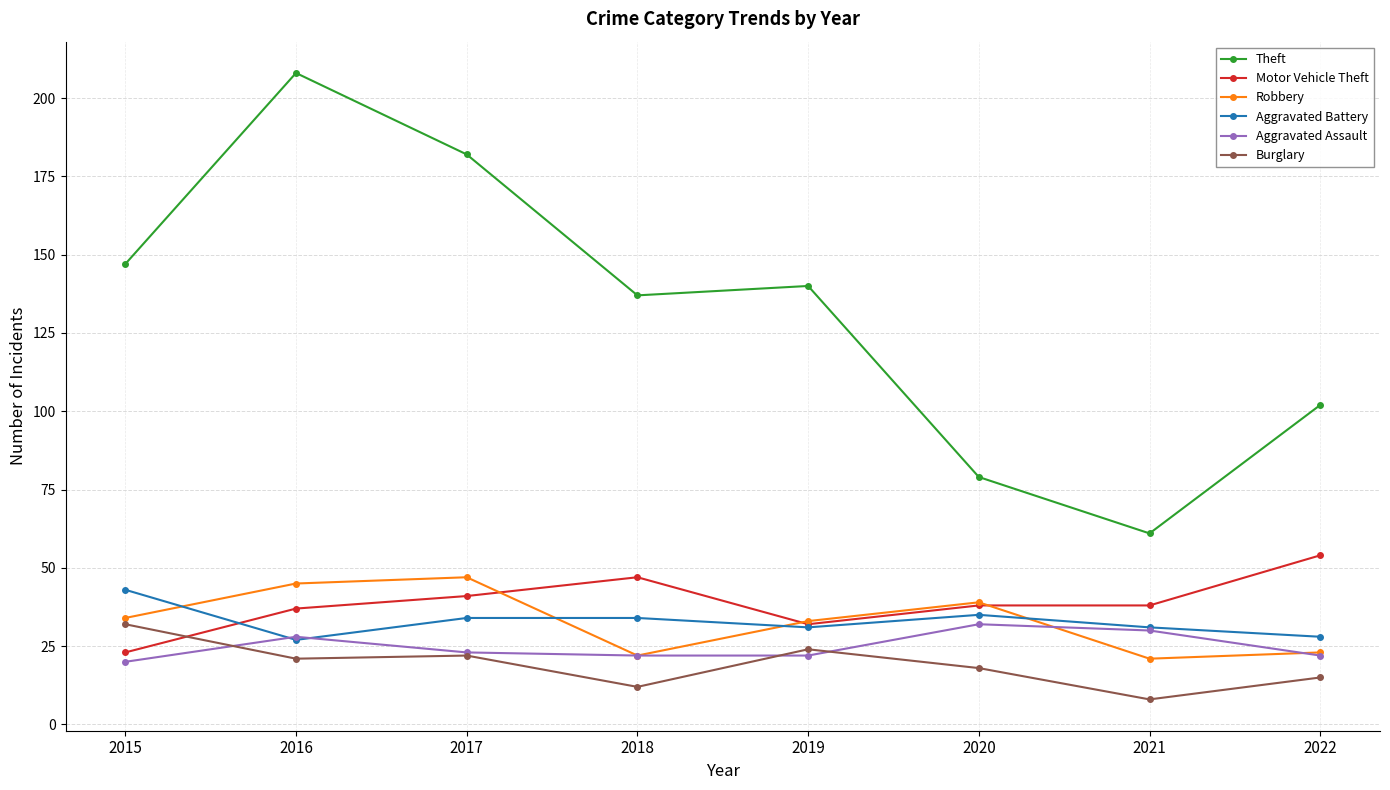

What is the smallest value displayed?

8